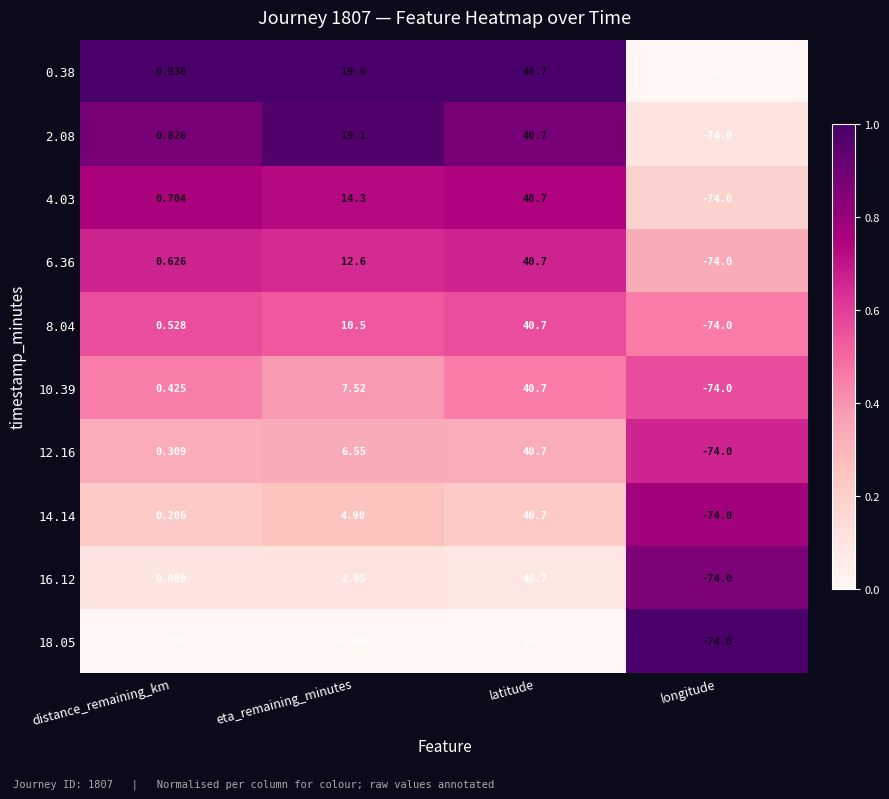

Which category has the highest value in the 0.38 series?

latitude